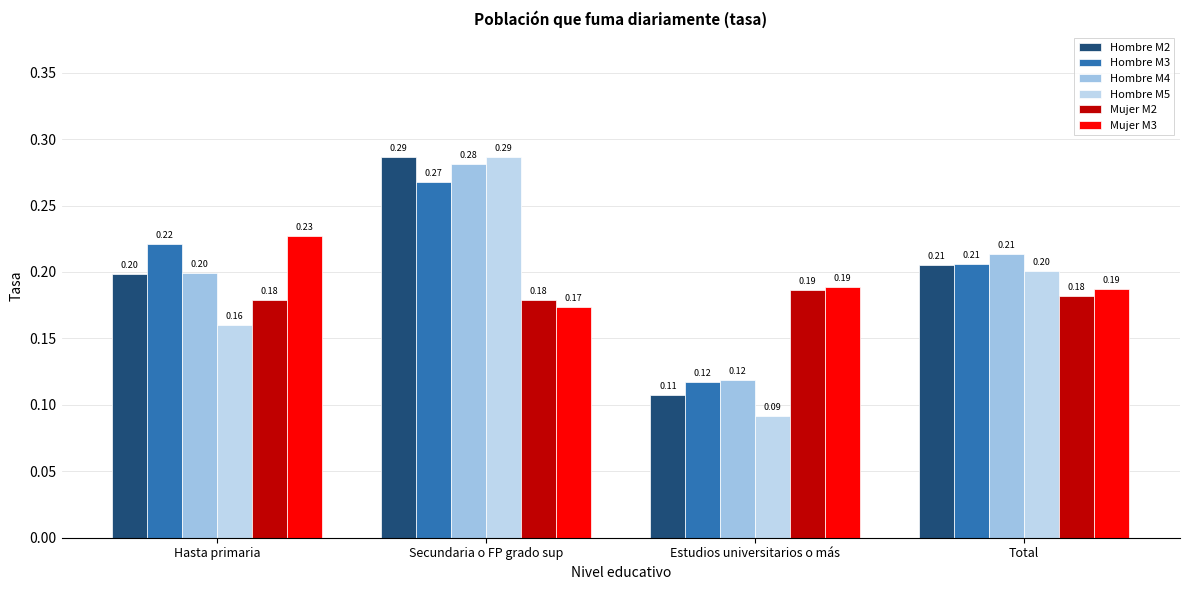

What is the greatest value displayed?

0.3